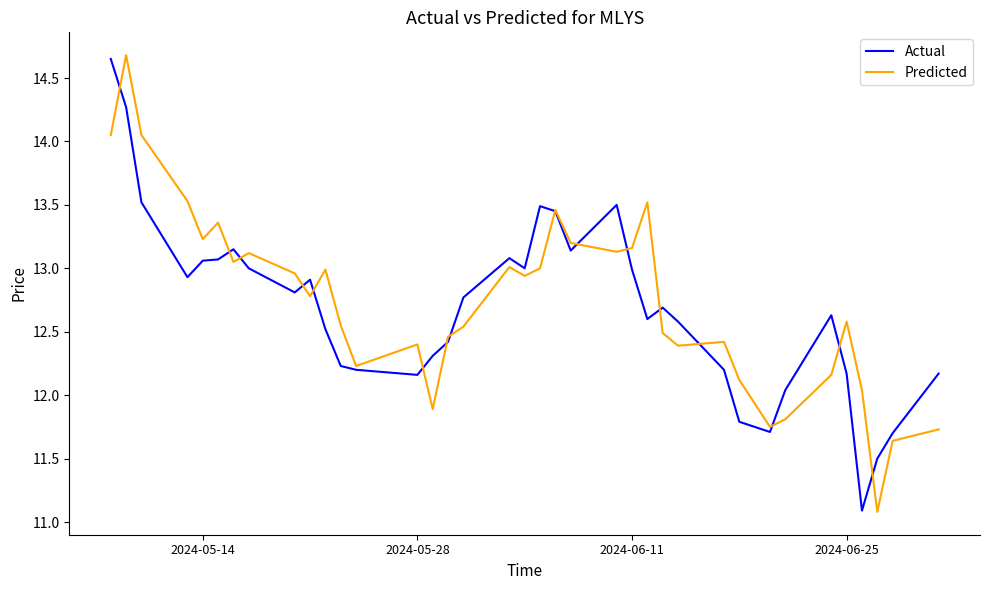

How many values in the Predicted series are below 12?

6